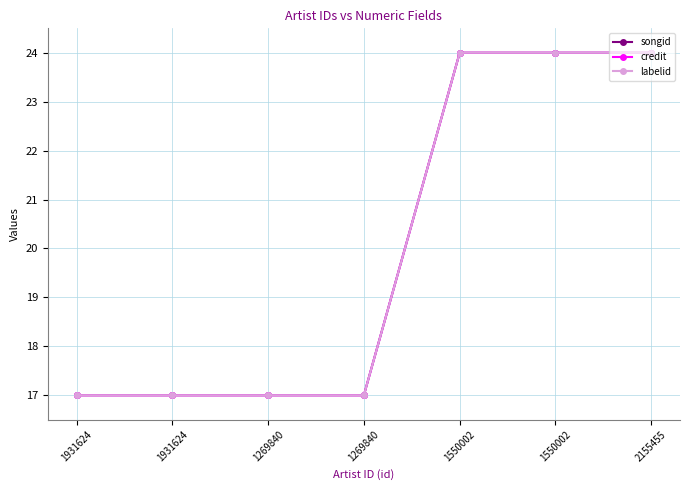

Which category has the lowest value across all series?

1931624